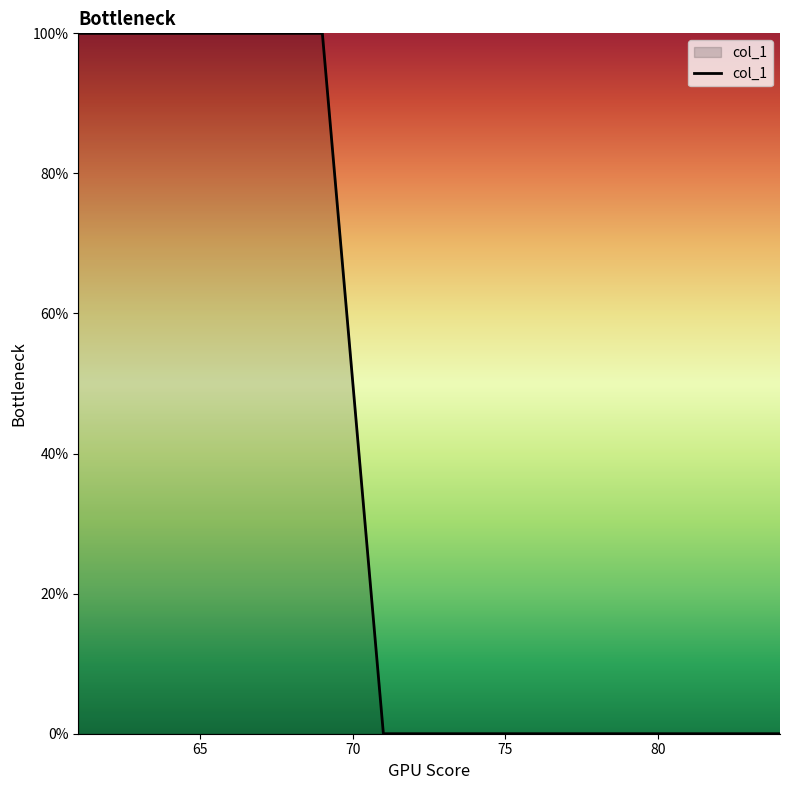

What is the greatest value displayed?

100